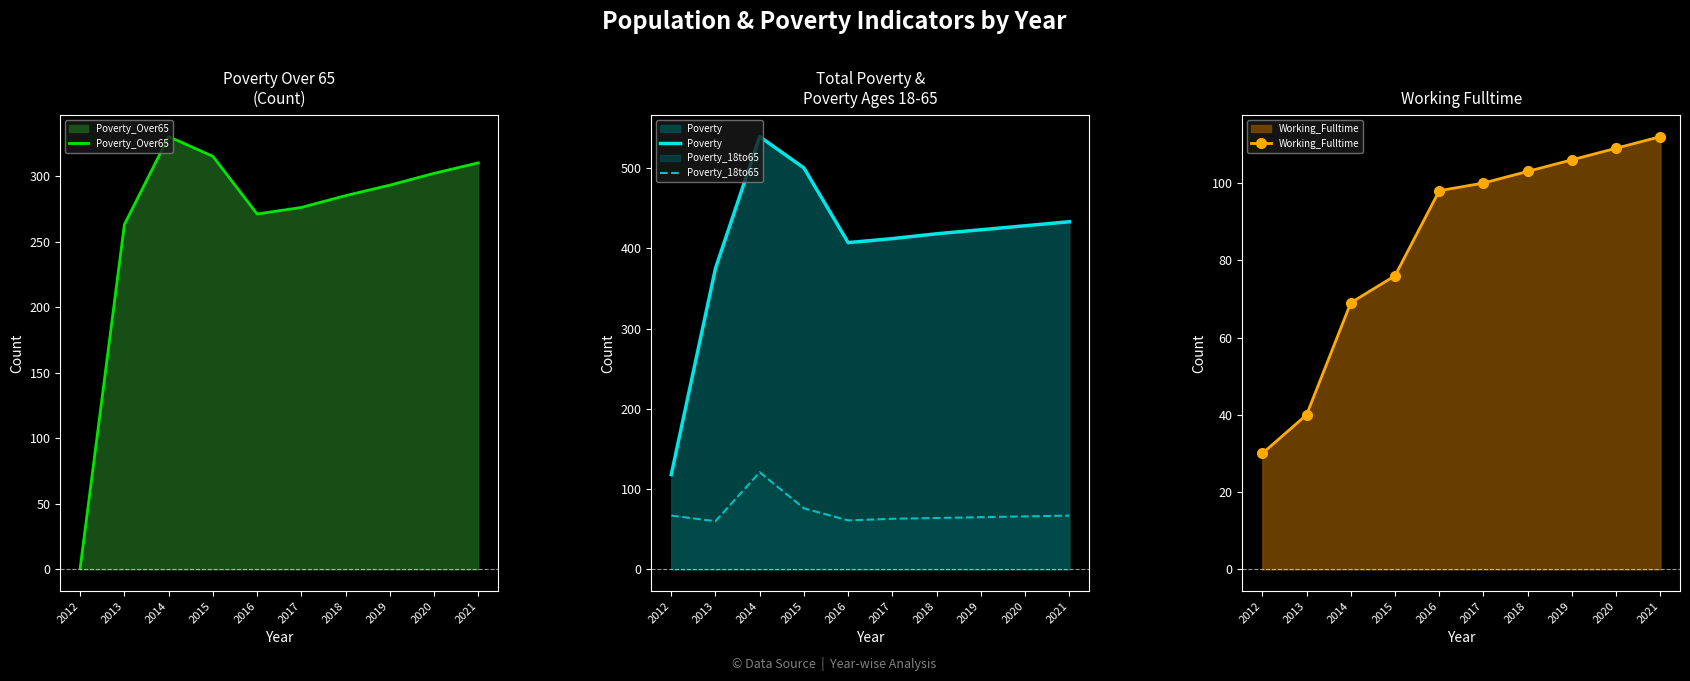

What is the difference between the maximum and minimum values in the Poverty_Over65 series?

329